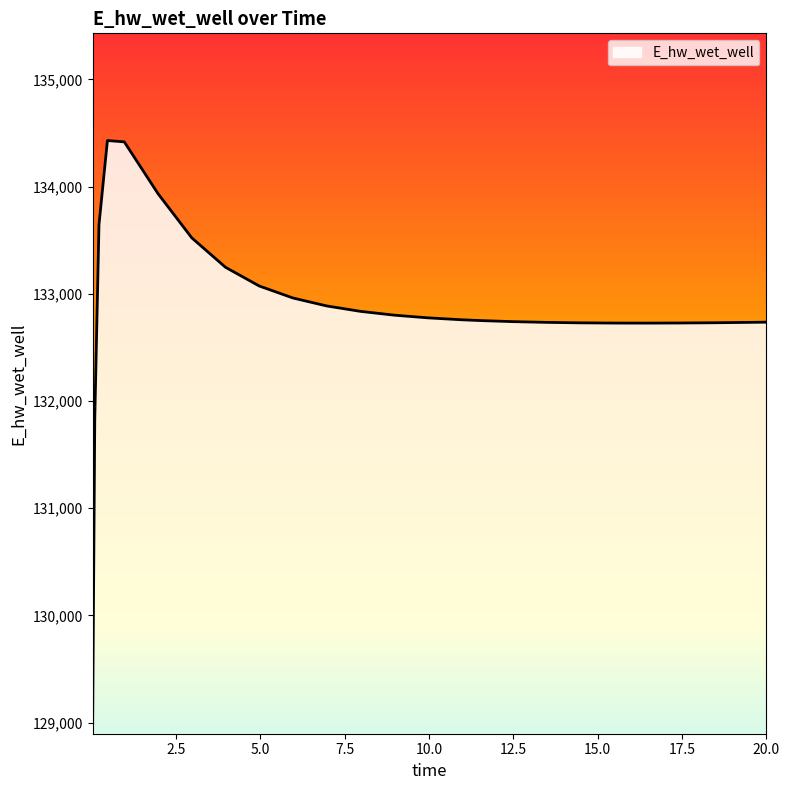

What is the maximum value shown in the chart?

134429.5